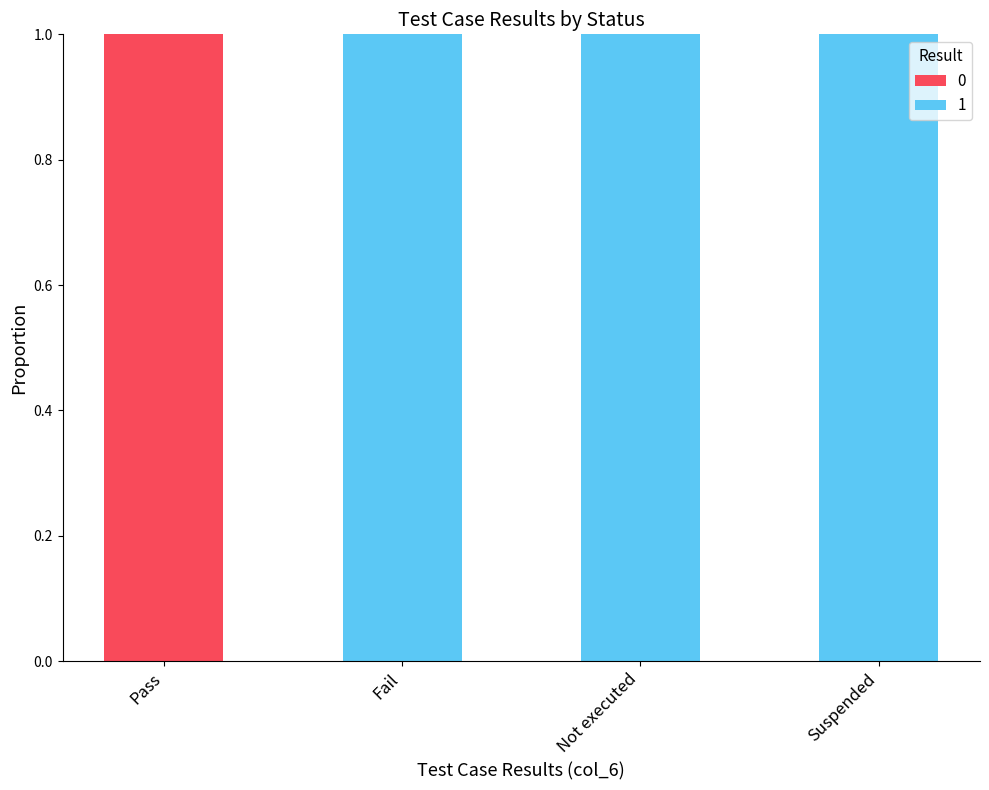

Are the bars horizontal?

No